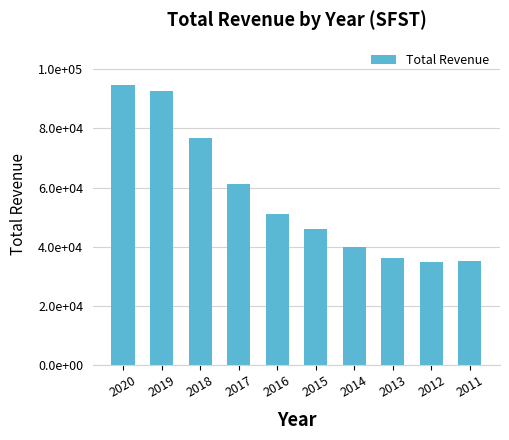

What is the smallest value displayed?

34700